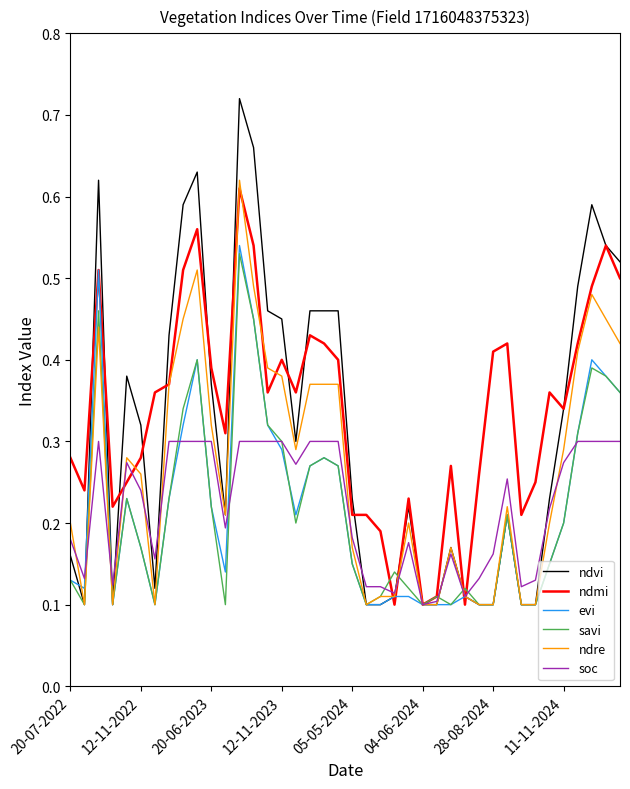

Does the chart display data point markers on the line(s)?

No